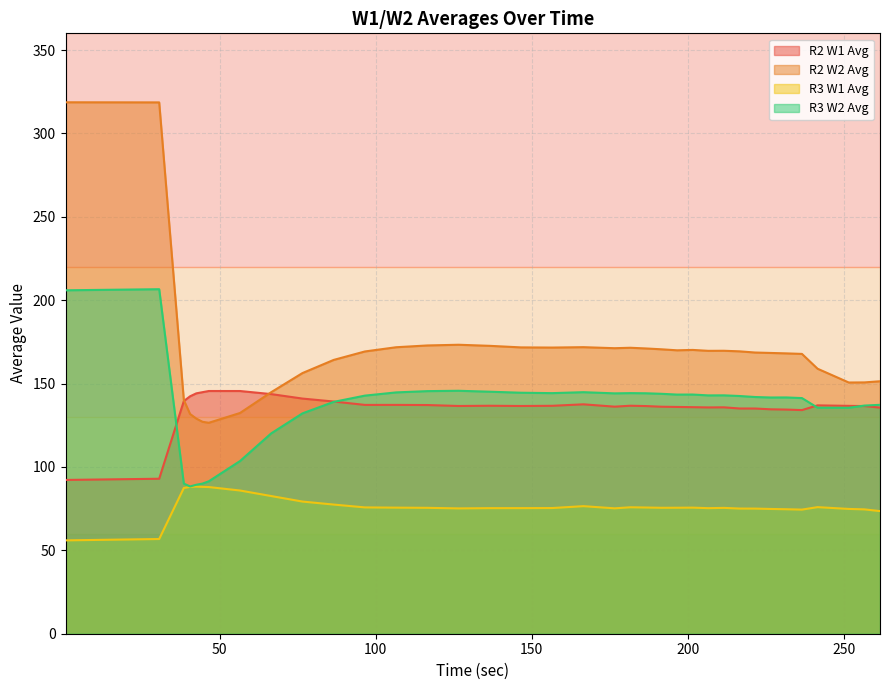

True or false: R2 W2 Avg and R3 W2 Avg cross at least once.

False